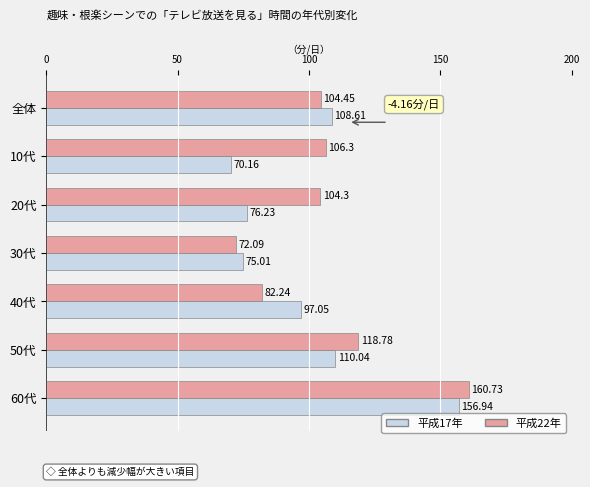

List the labels in order of 平成22年 value, largest first.

60代, 50代, 10代, 全体, 20代, 40代, 30代